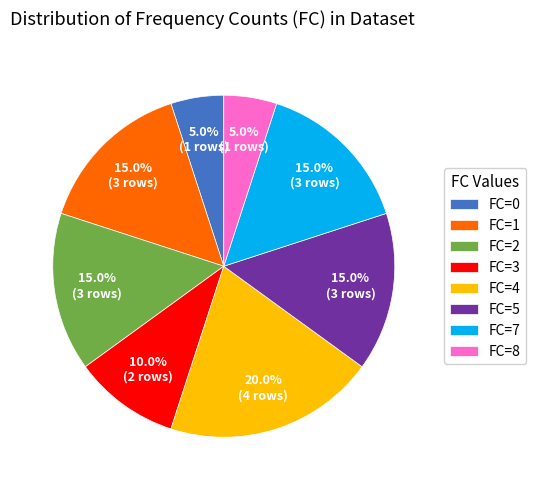

Is it true that FC=5 is 1% of the pie?

False